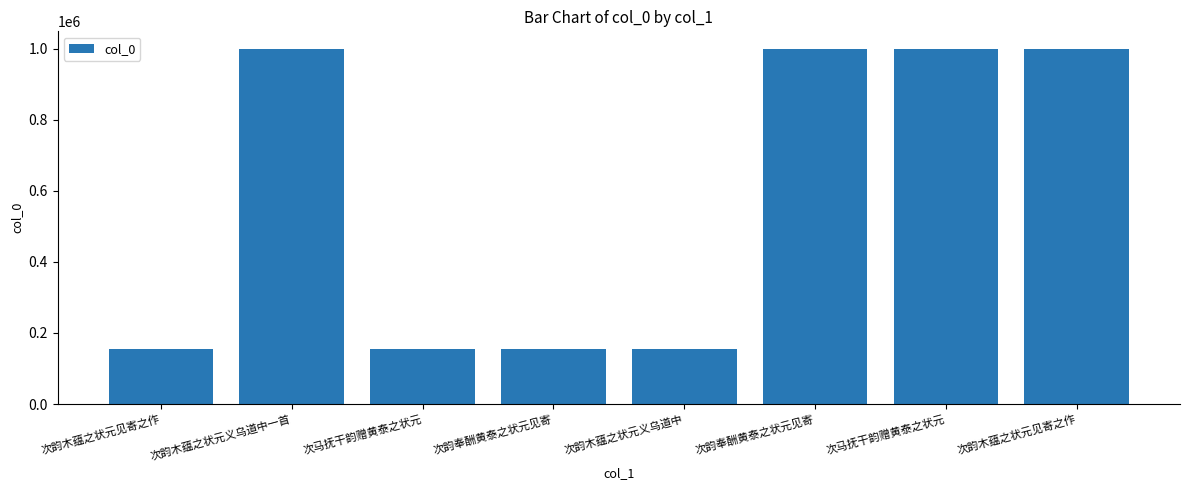

Rank the categories by value from lowest to highest.

次韵奉酬黄泰之状元见寄, 次马抚干韵赠黄泰之状元, 次韵木蕴之状元义乌道中, 次韵木蕴之状元见寄之作, 次马抚干韵赠黄泰之状元, 次韵木蕴之状元义乌道中一首, 次韵木蕴之状元见寄之作, 次韵奉酬黄泰之状元见寄